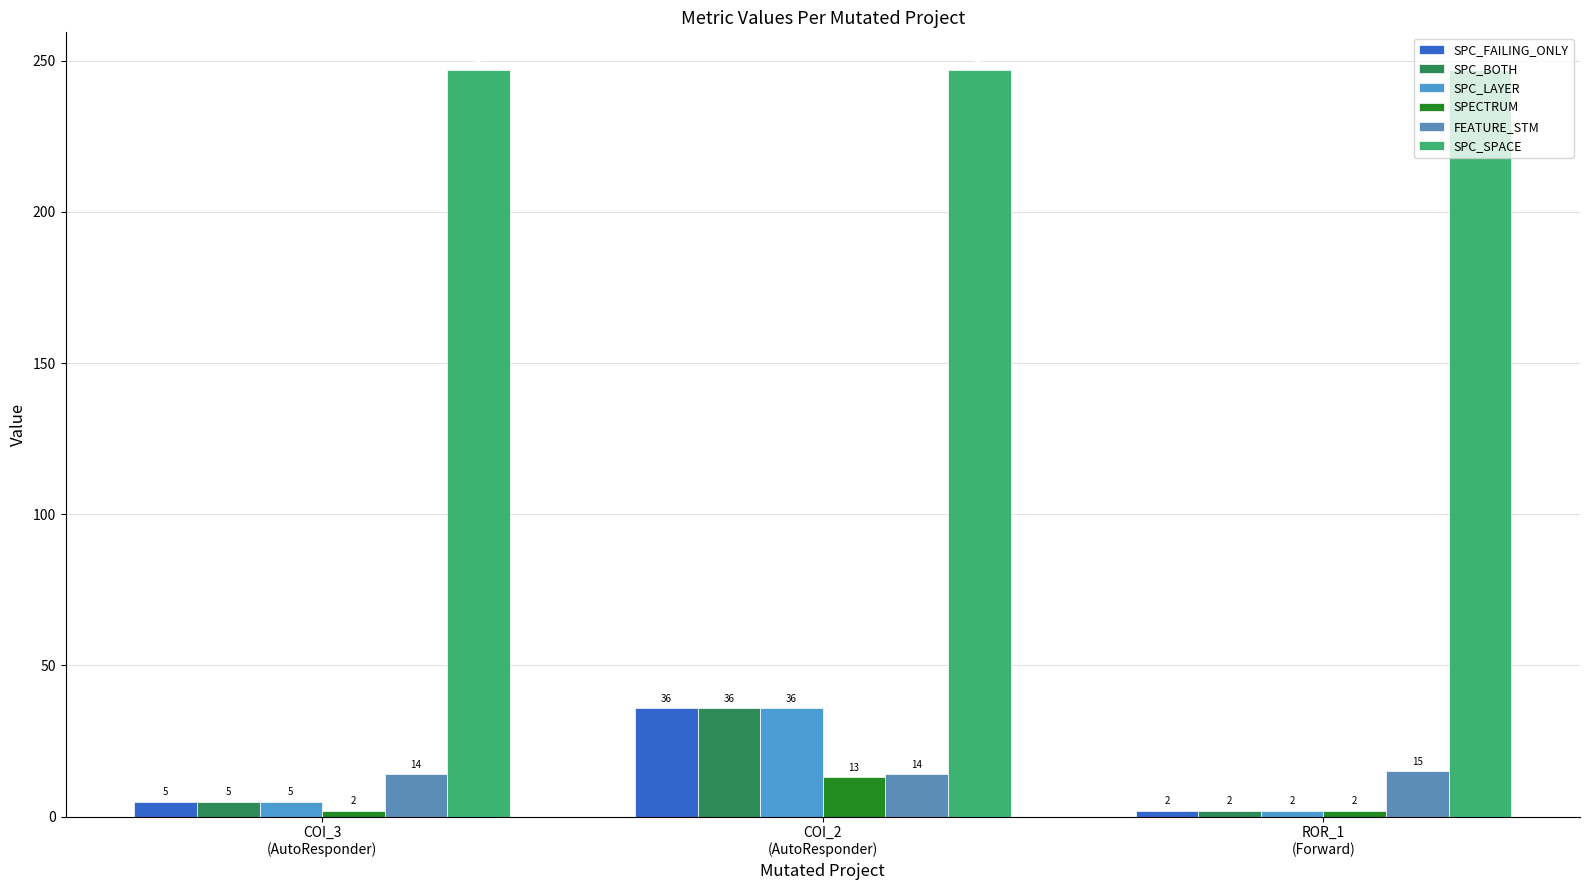

What is the sum of all SPC_FAILING_ONLY values?

43